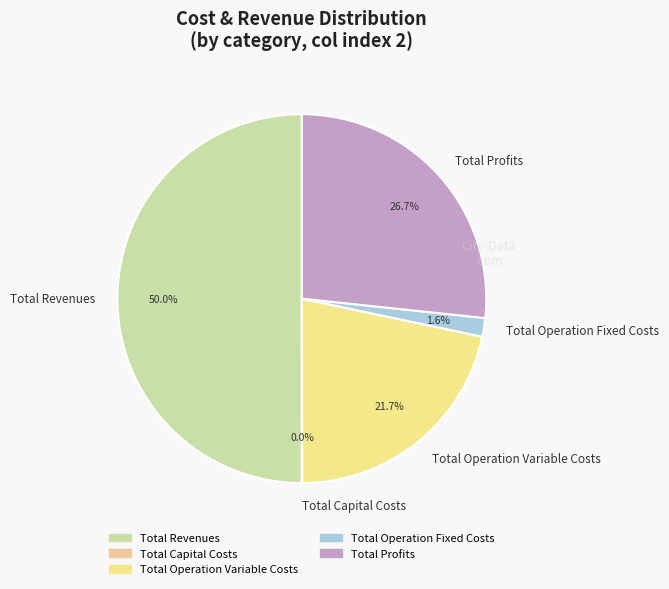

What is the largest slice in the pie chart?

Total Revenues